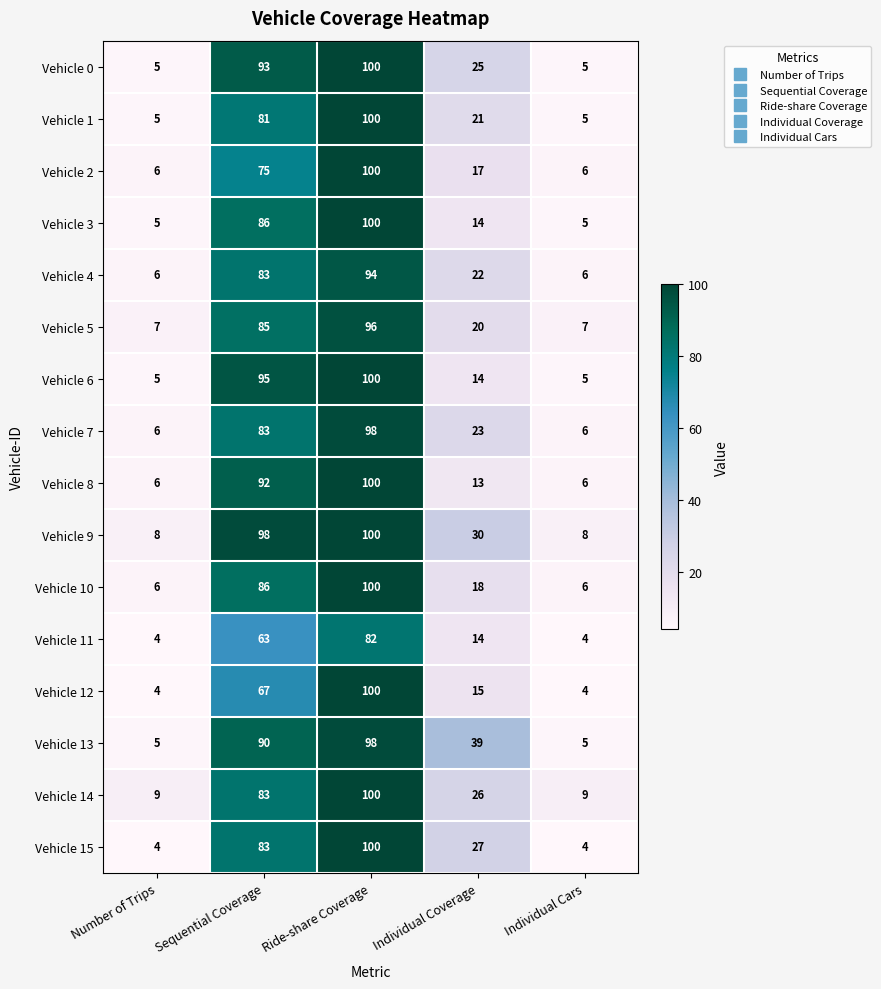

What is the difference between the Vehicle 7 values at Sequential Coverage and Number of Trips?

77